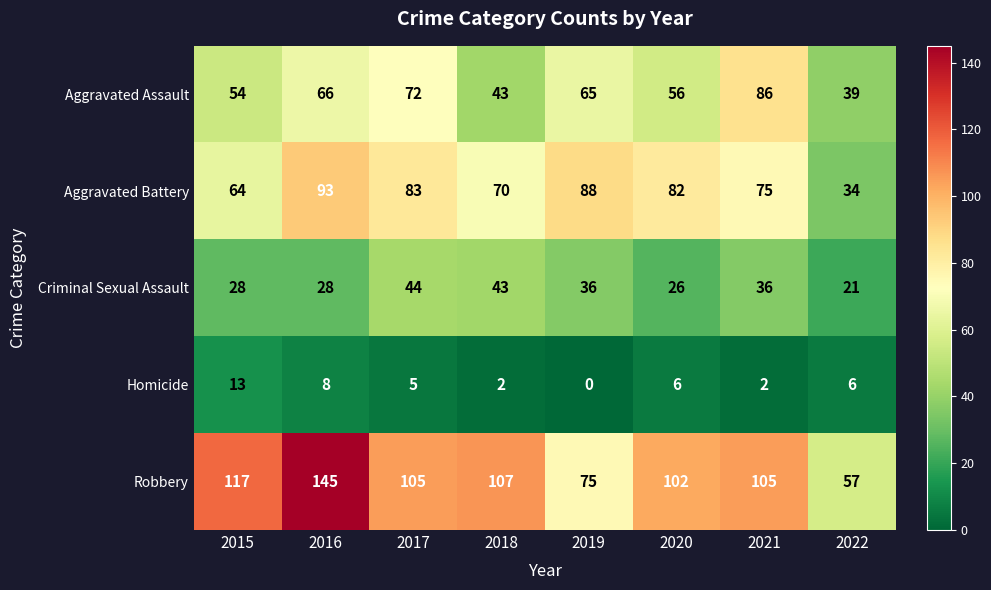

True or false: Homicide has a value of 6 at 2020.

True